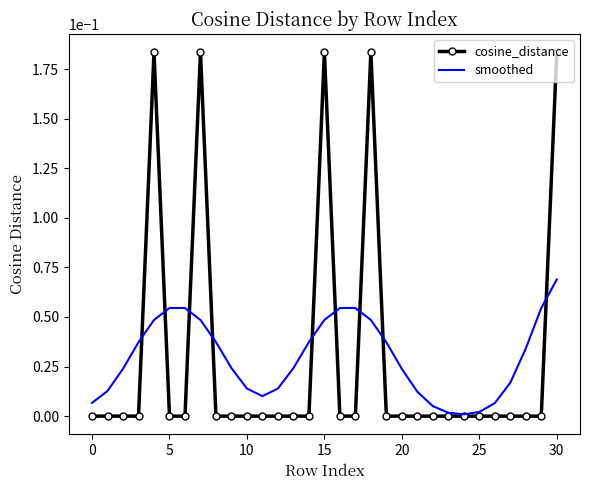

Which series has the widest spread of values?

cosine_distance